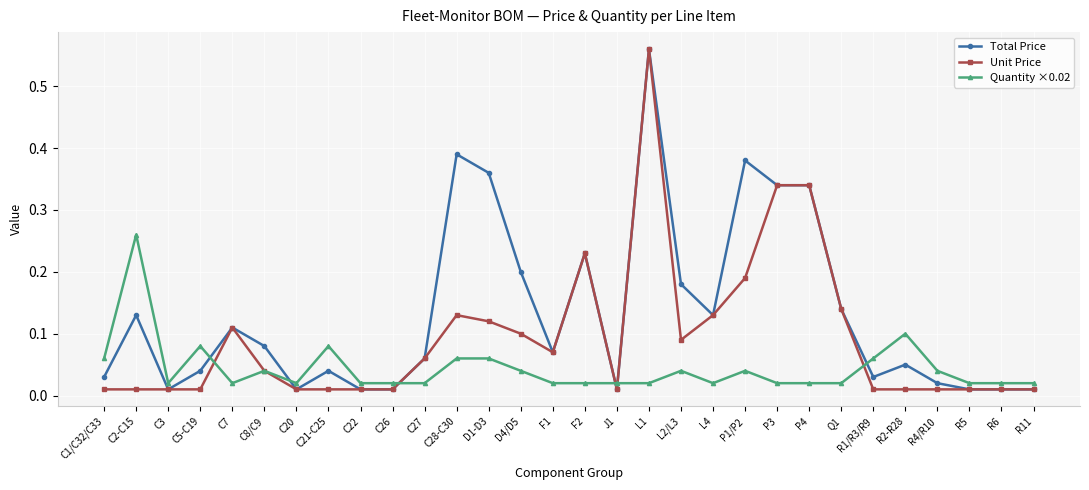

List the series in order of their overall mean, lowest first.

Quantity ×0.02, Unit Price, Total Price